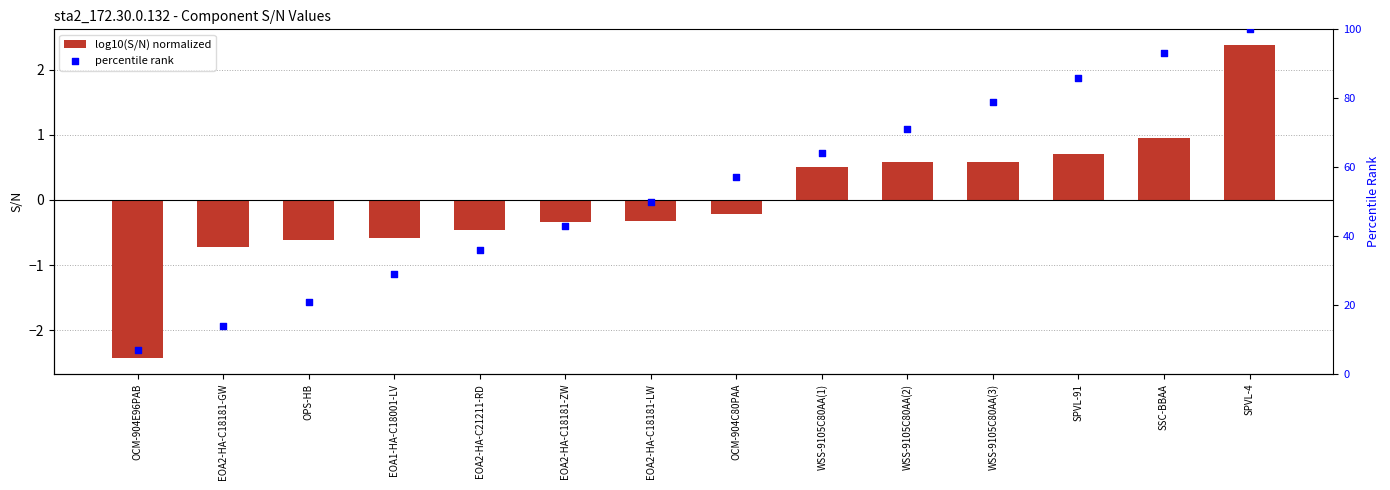

Which series reaches the maximum Y coordinate?

percentile rank